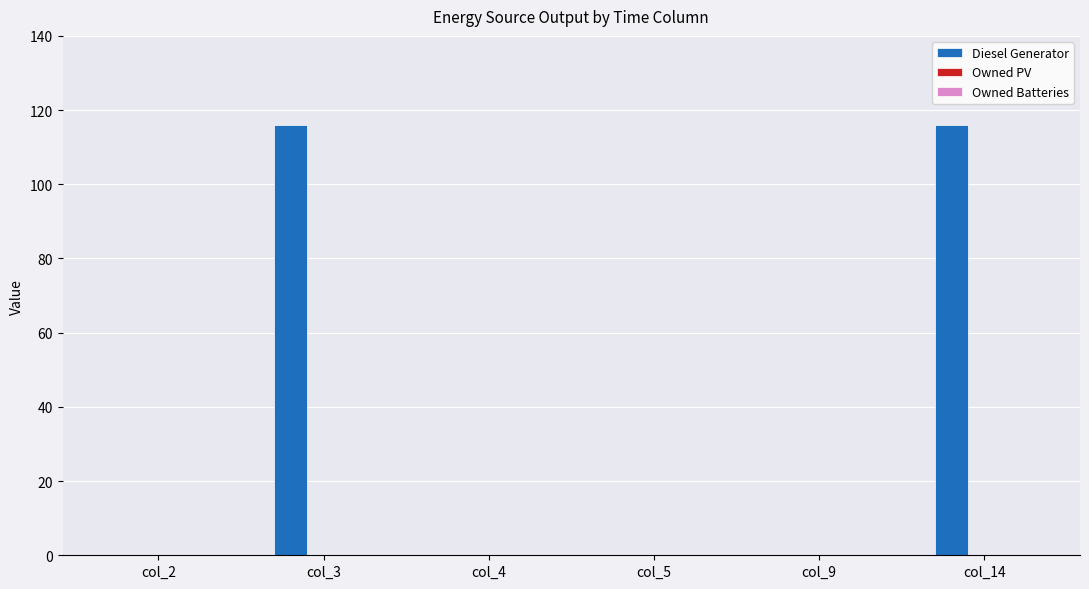

Reading left to right, extract all data points from this chart.

col_2=0	col_3=116	col_4=0	col_5=0	col_9=0	col_14=116